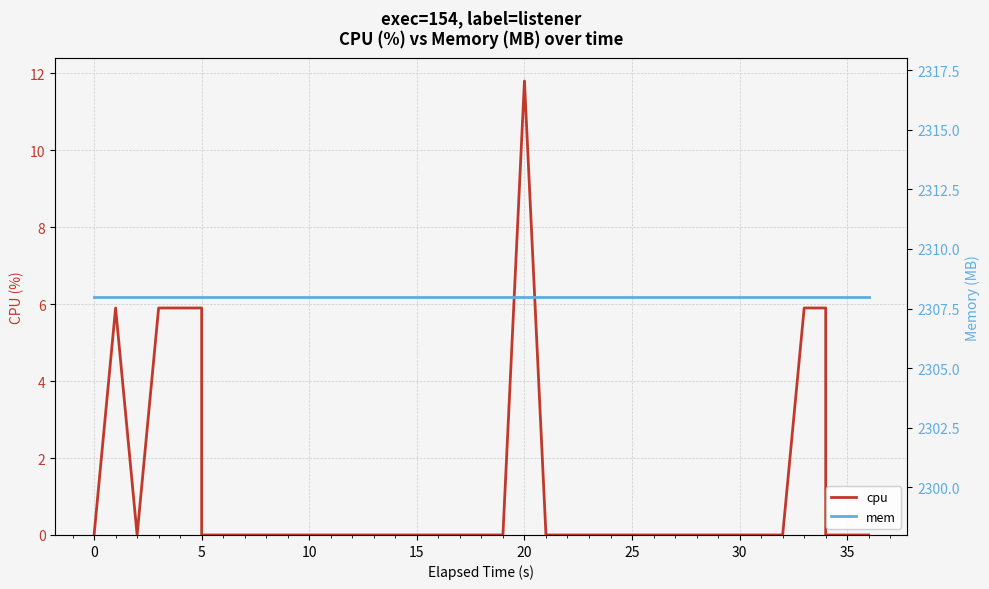

Is the value of cpu at 24 greater than the value of mem at 38?

No